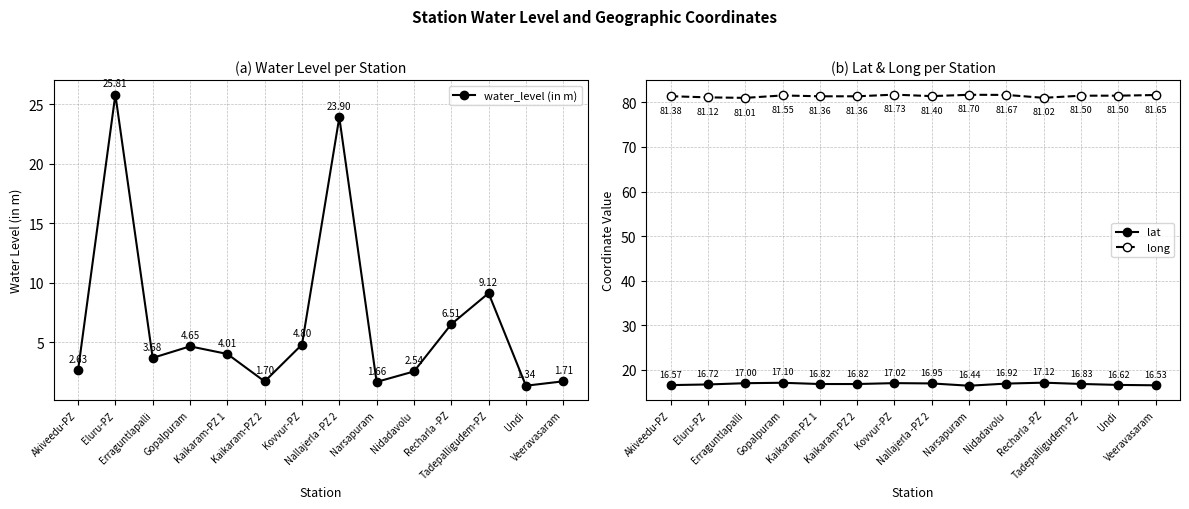

At which label is water_level (in m) closest to 13?

Tadepalligudem-PZ